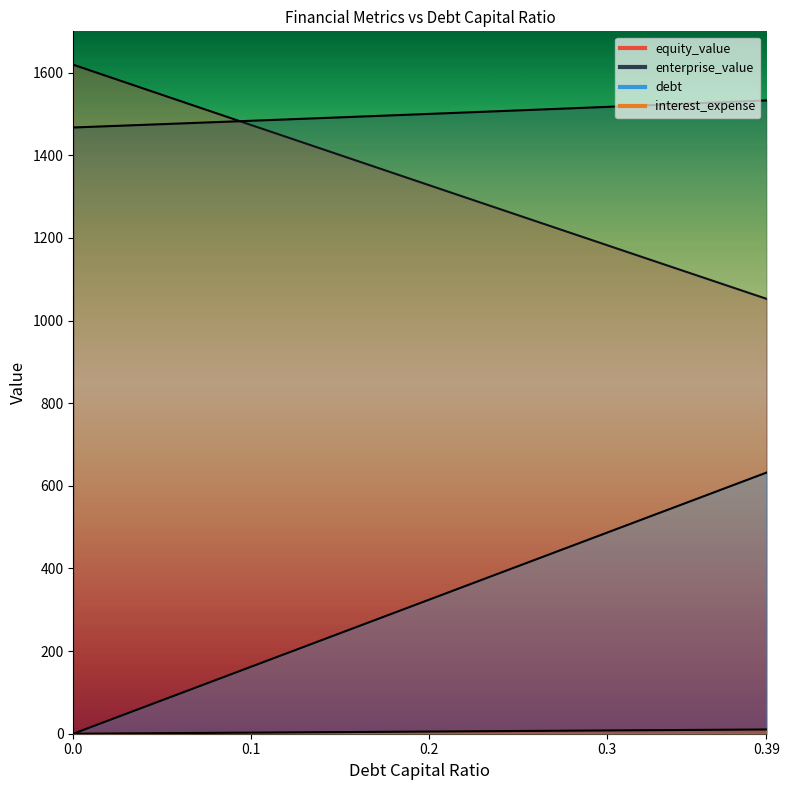

True or false: equity_value has more than 0 points higher than both neighbors.

False